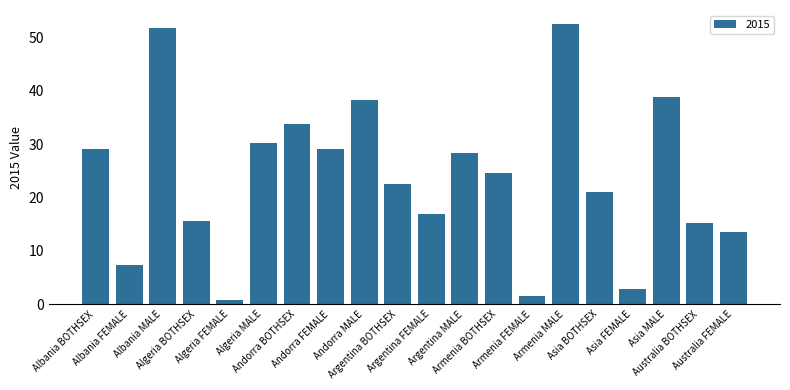

Which category has the highest value across all series?

Armenia MALE